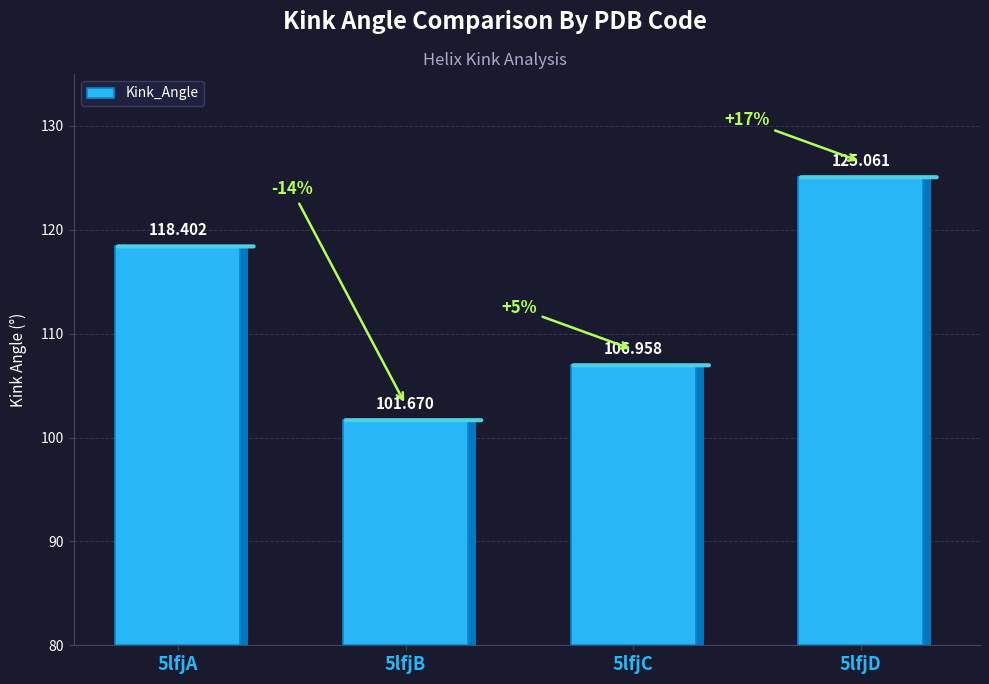

Between 5lfjA and 5lfjD, which is larger?

5lfjD